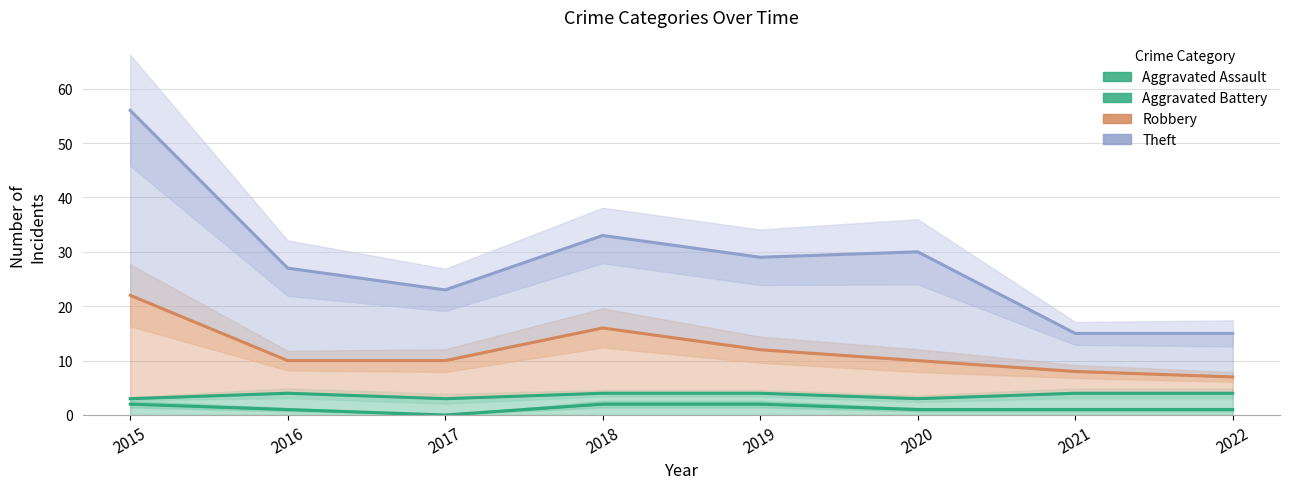

What is the total value across all series at 2015?

83